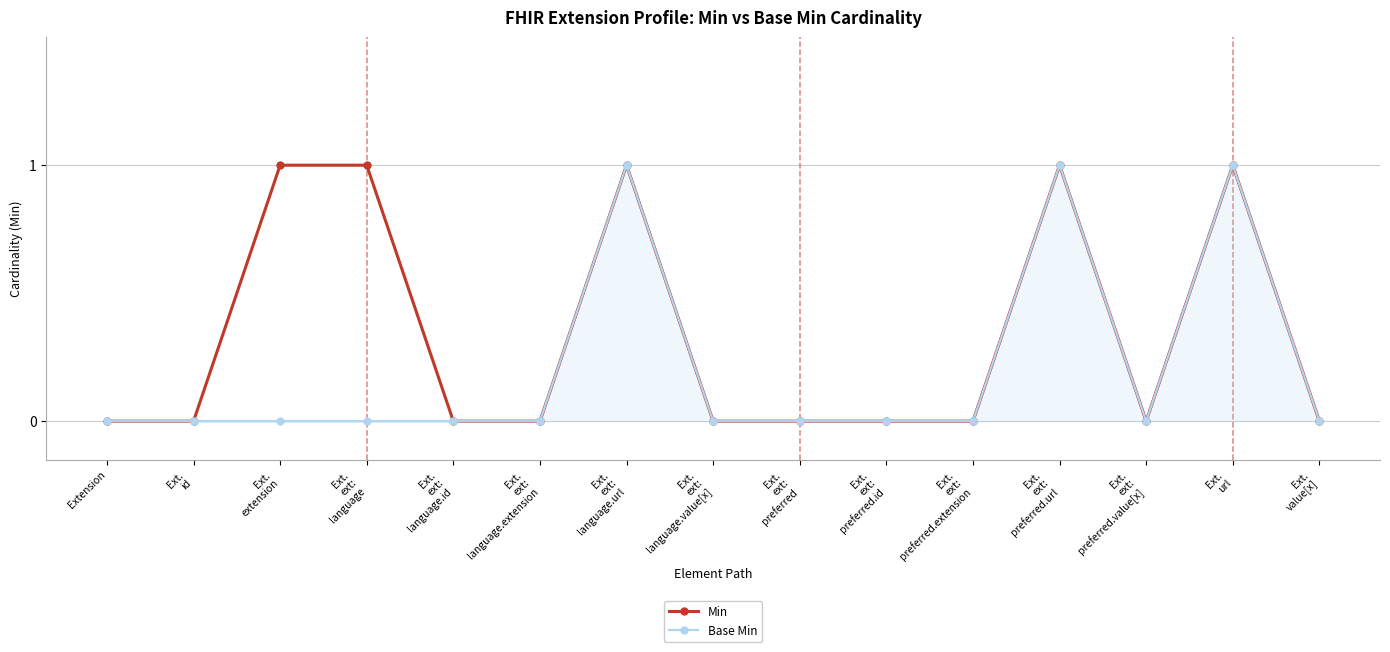

Does the chart have visible grid lines?

Yes